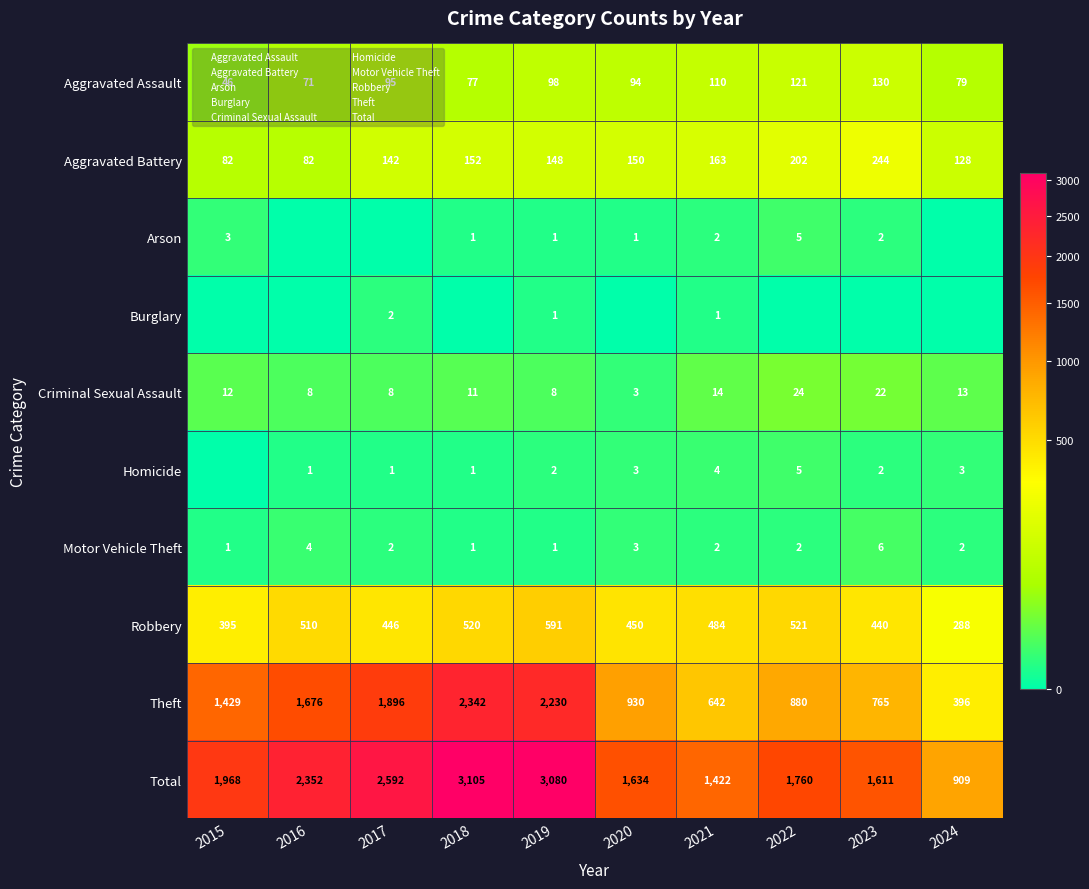

What is the spread (max minus min) of values at 2017?

2592